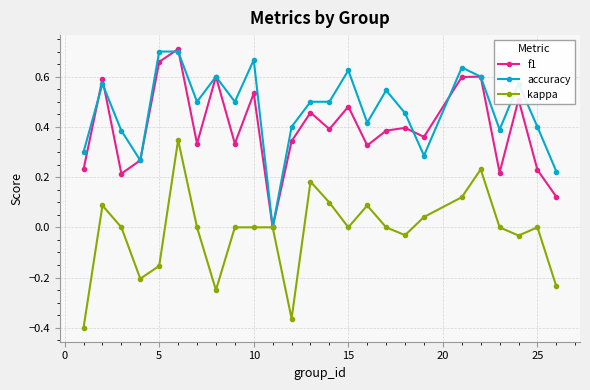

True or false: accuracy has more than 2 interior local peaks.

True